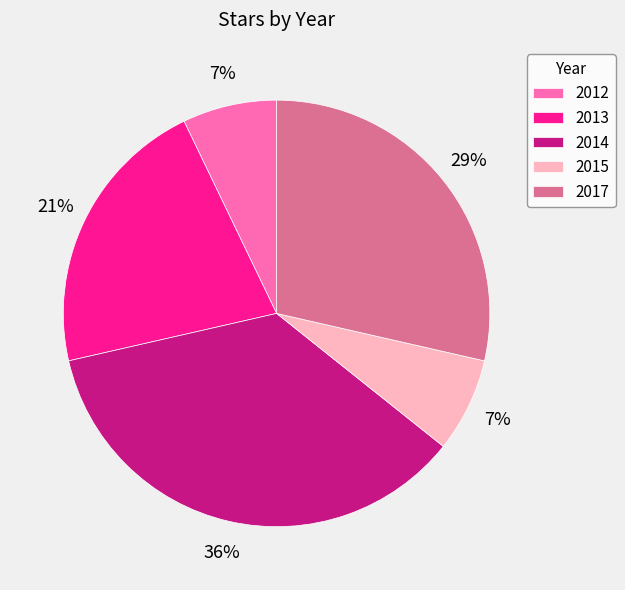

To the nearest percent, what is the combined percentage of 2013 and 2014?

57%